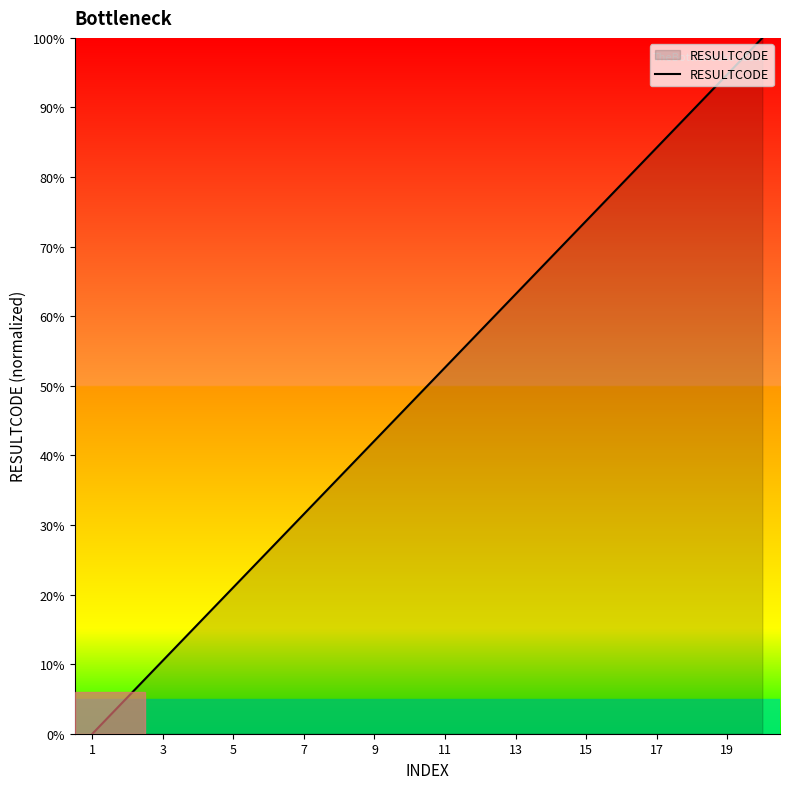

What is the difference between the maximum and minimum values?

100.0